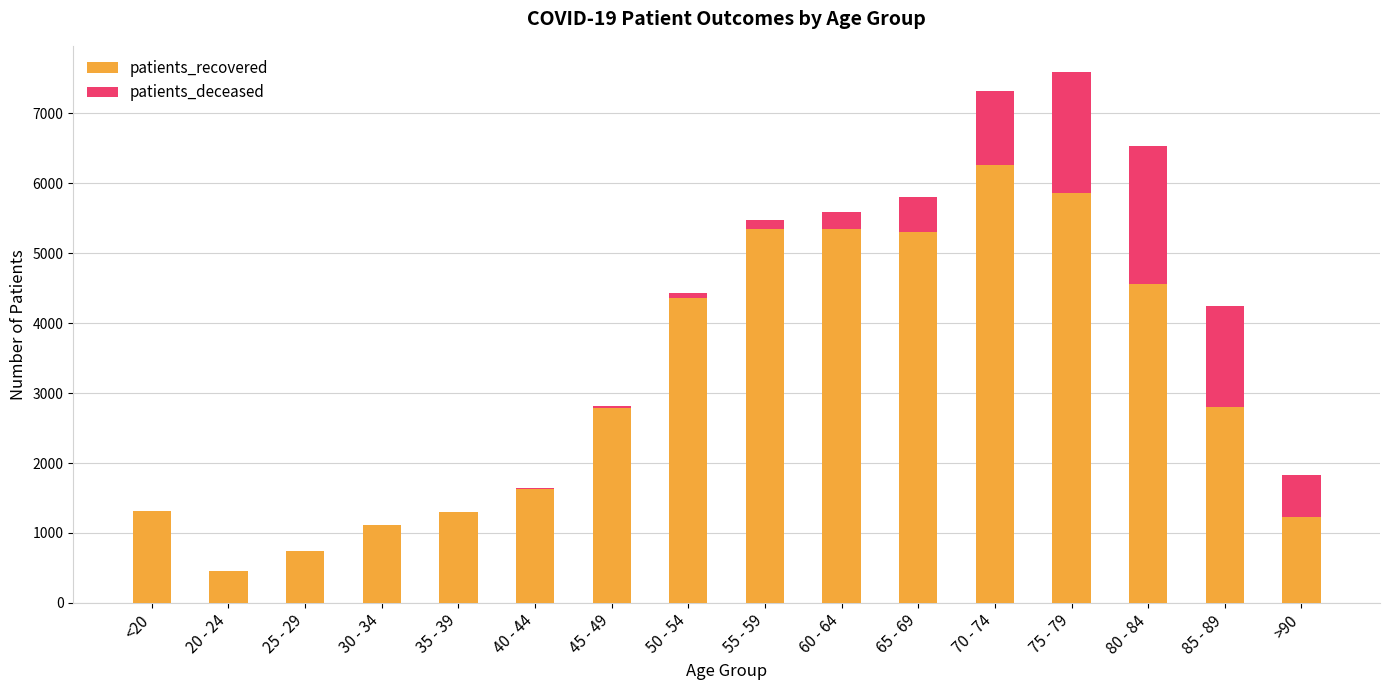

The value of patients_recovered at 65 - 69 is 7650. True or false?

False